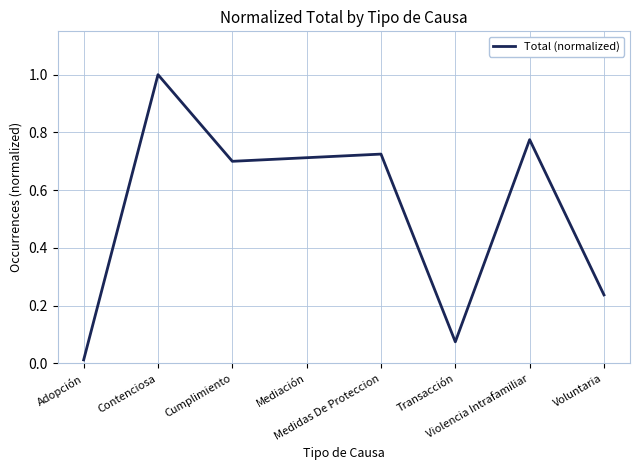

What is the change in value from Mediación to Voluntaria?

-0.5